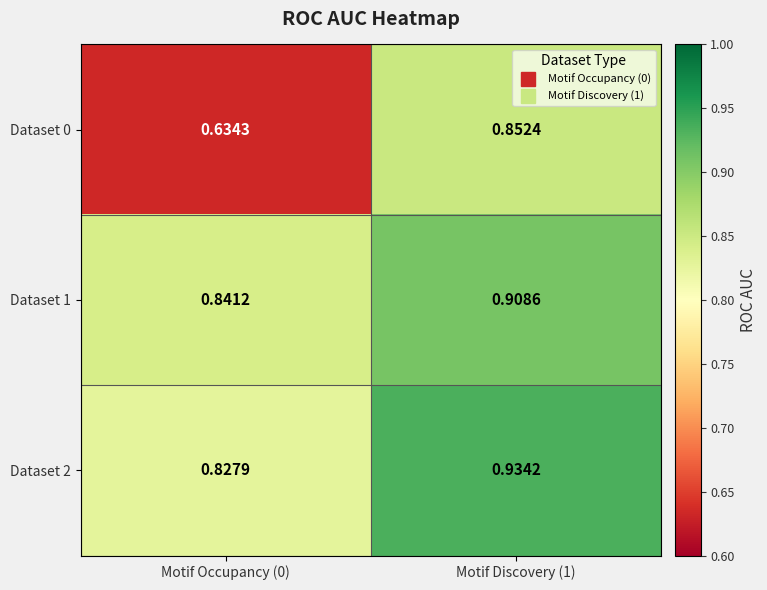

Is the value of Dataset 0 at Motif Discovery (1) greater than the value of Dataset 2 at Motif Occupancy (0)?

Yes